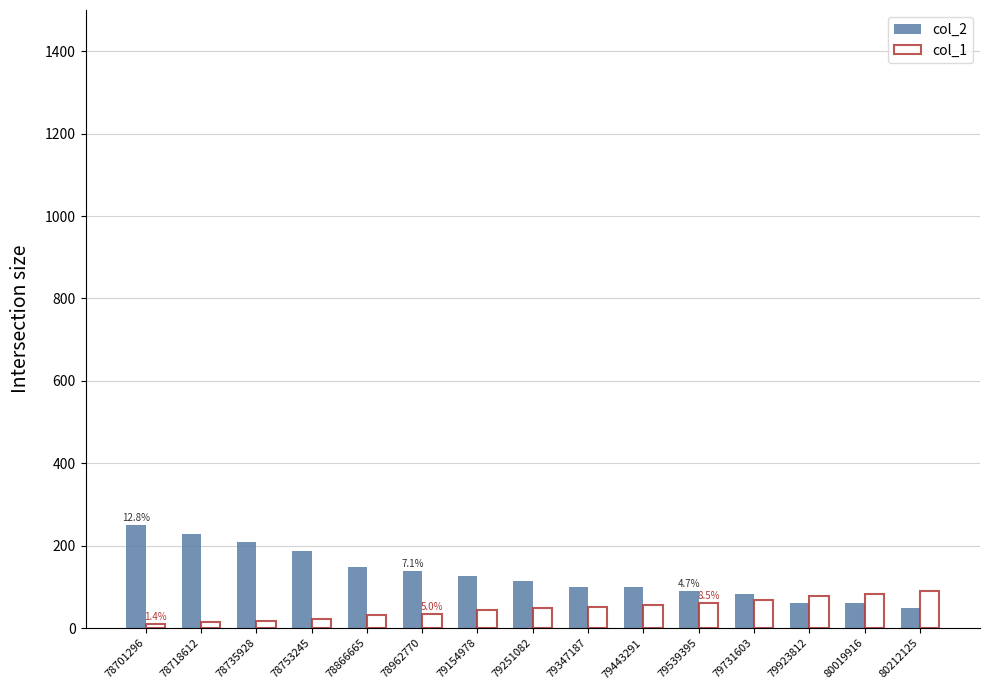

Which series has the largest range (max minus min)?

col_2